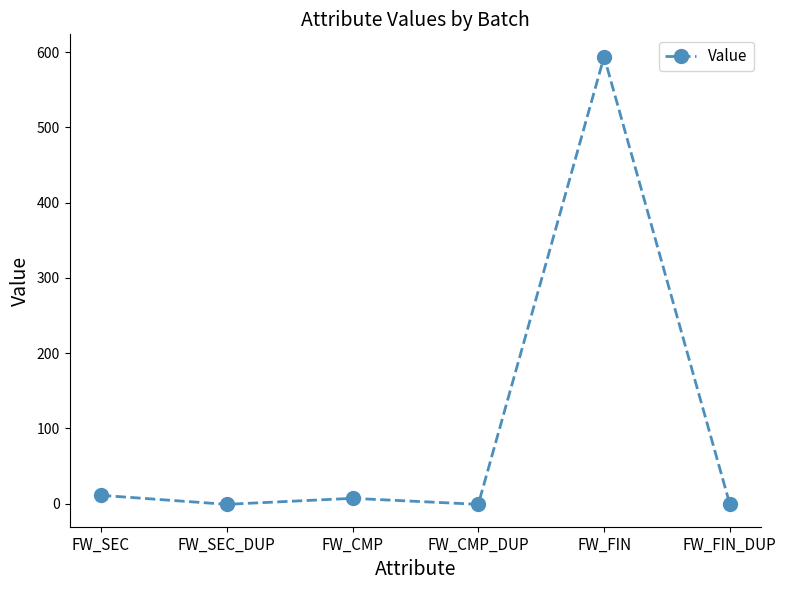

What is the smallest value displayed?

-1